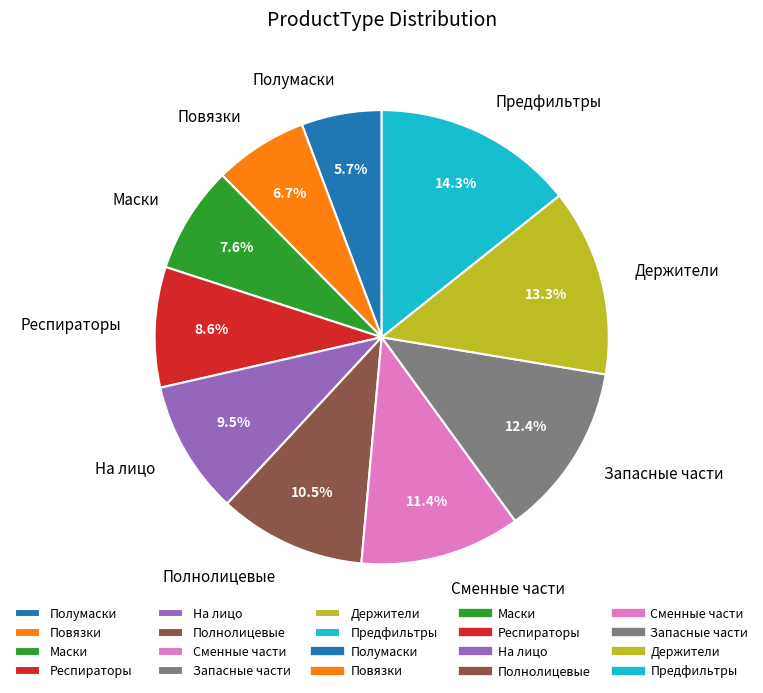

Between Держители and Сменные части, which is larger?

Держители